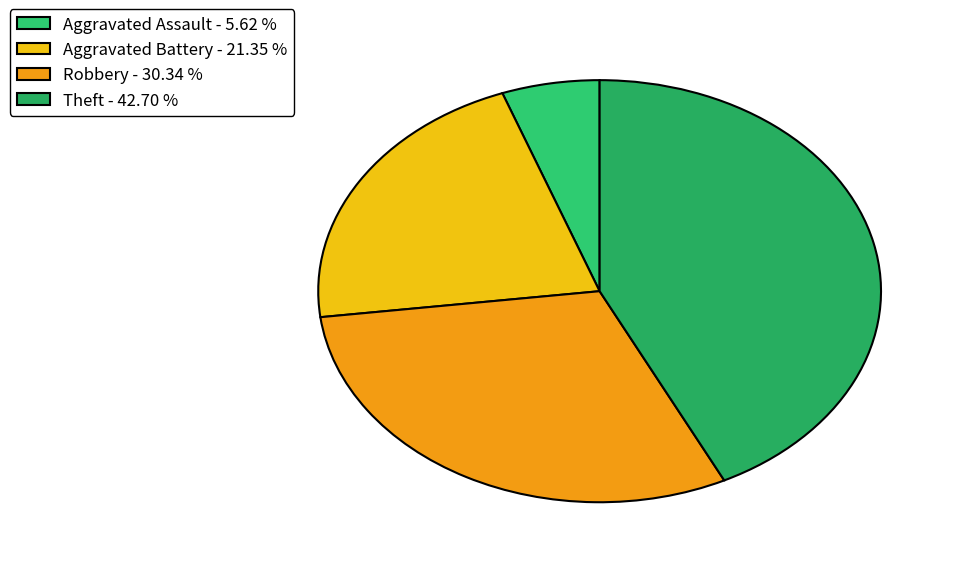

Does any single category account for the majority?

No